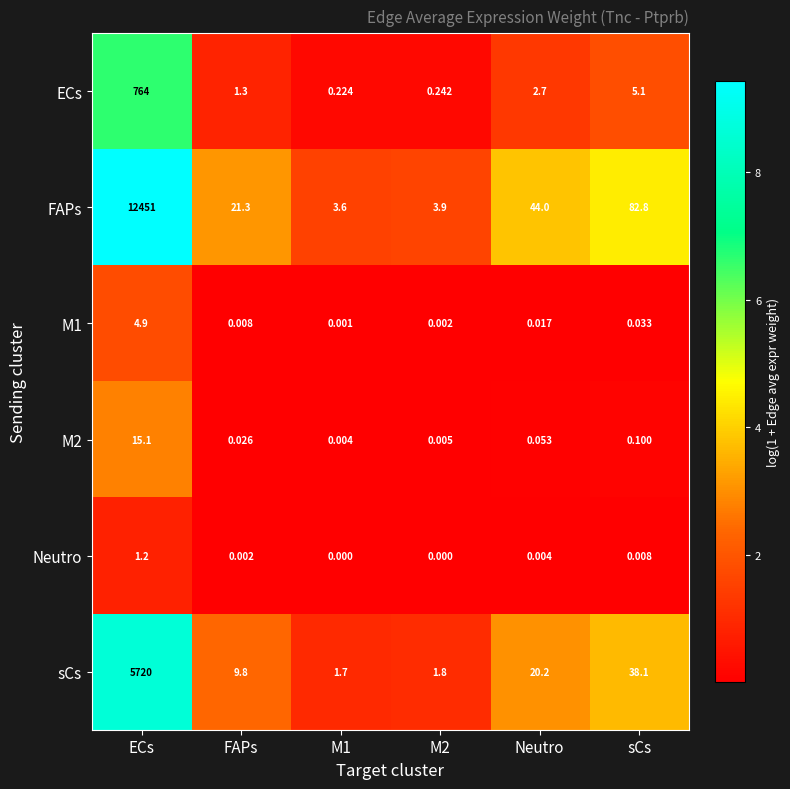

Which series changed the most between M1 and Neutro?

FAPs